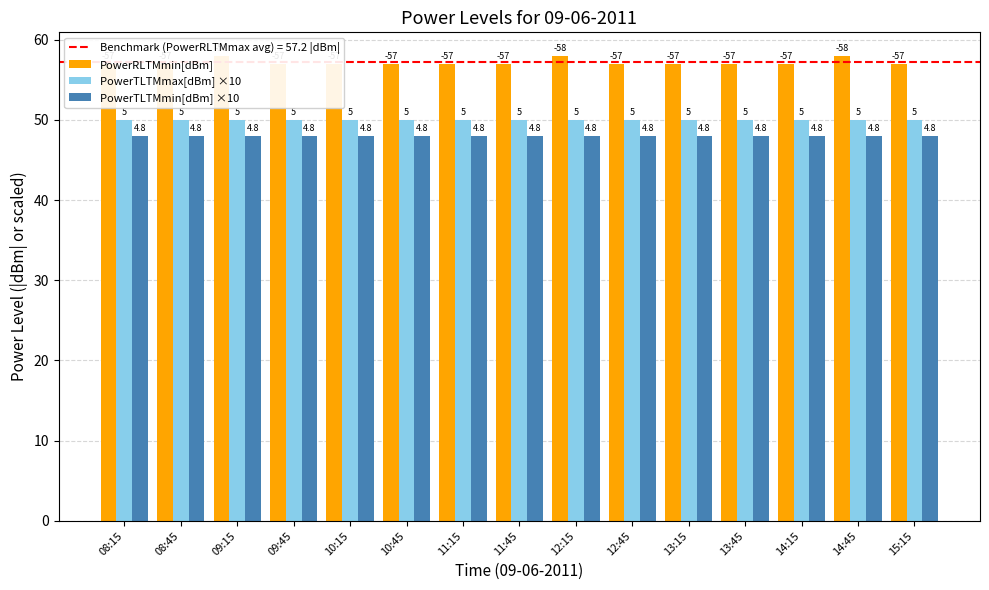

How many groups of bars are there?

15